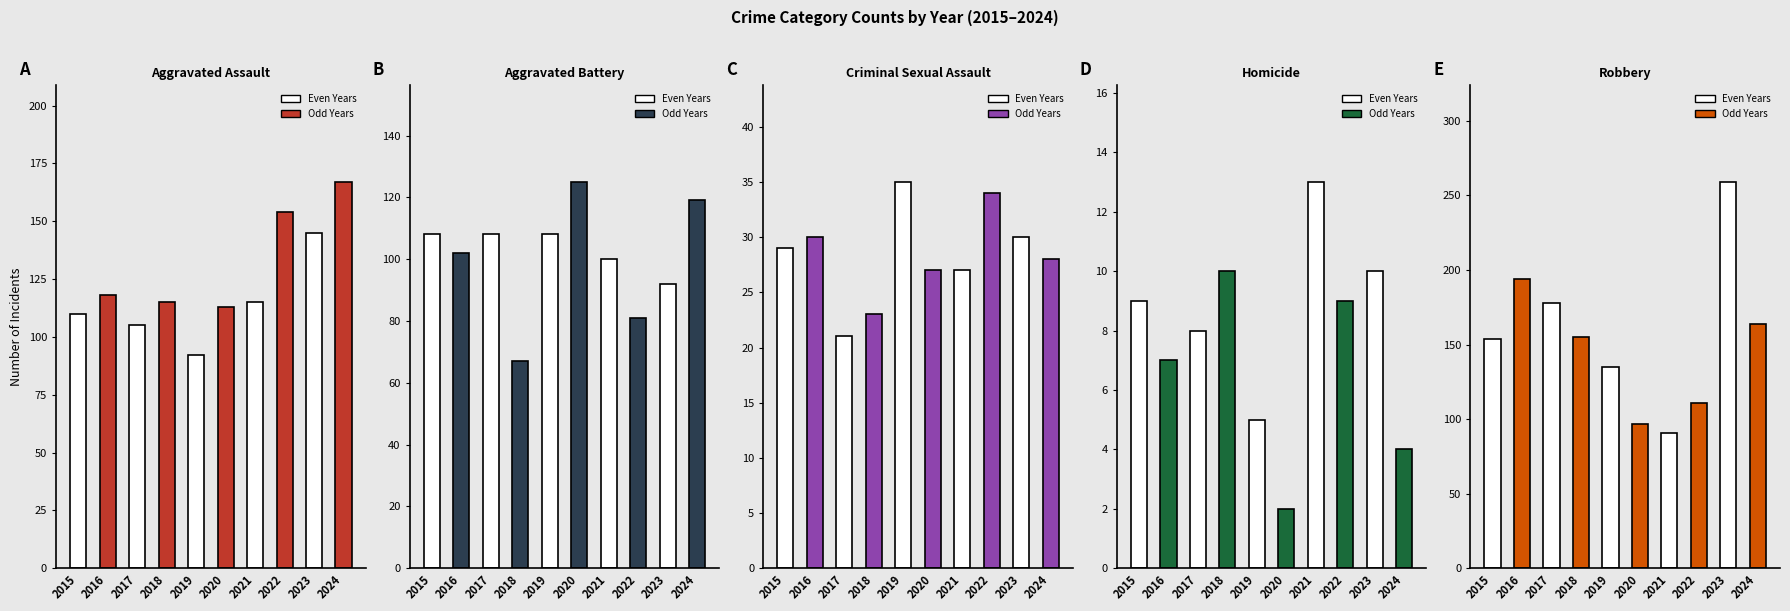

How many distinct data groups are displayed?

5